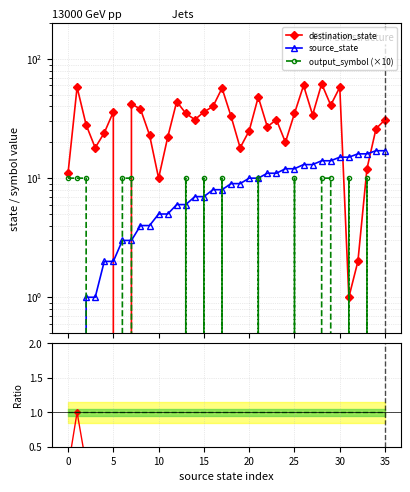

What is the label of the 17th point from the left?

16